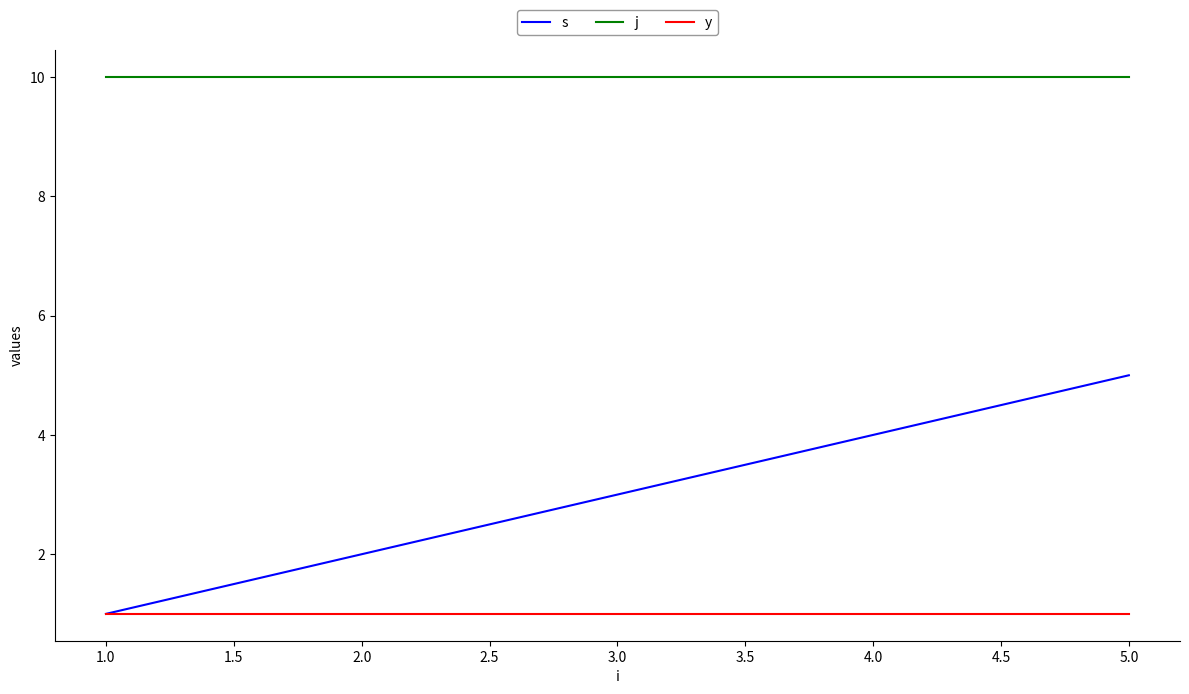

What is the sum of all y values?

5